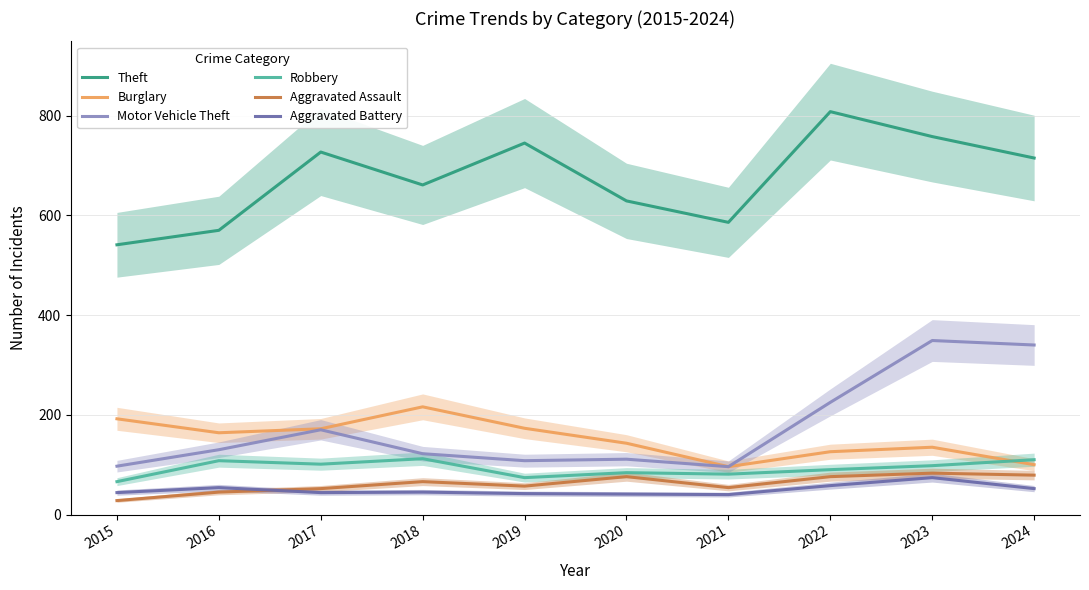

True or false: Aggravated Battery has a value of 33 at 2024.

False